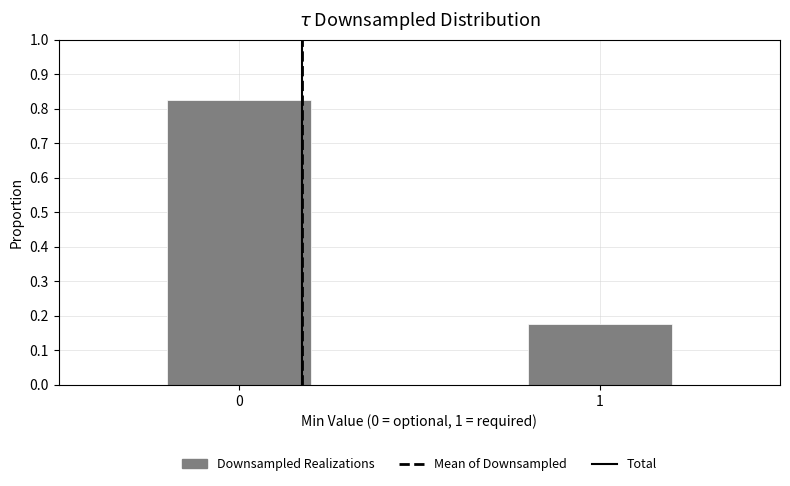

What is the difference between the maximum and minimum values?

0.6